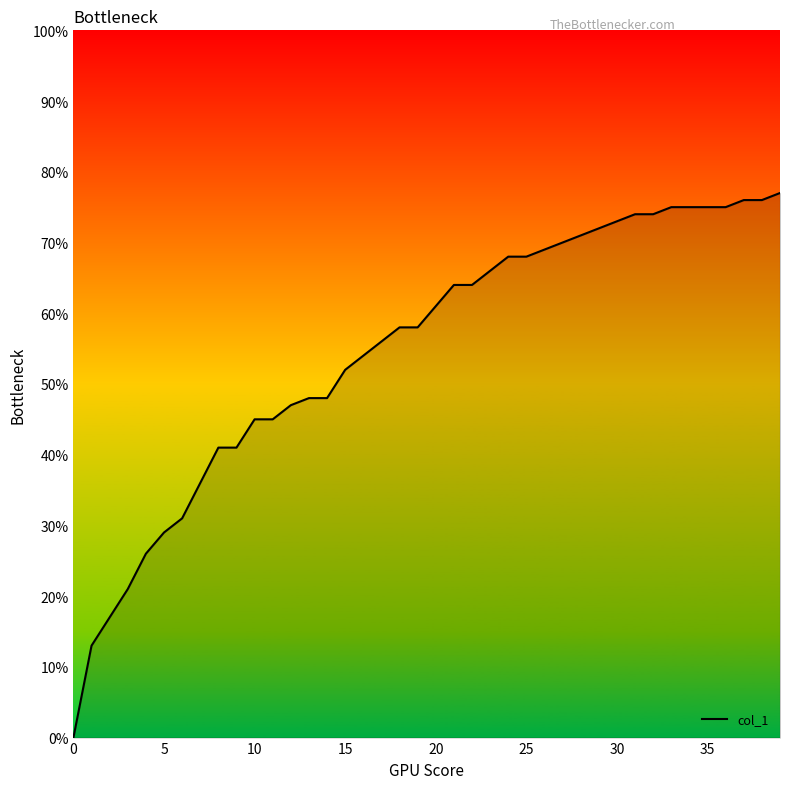

How many values are between 0 and 1?

40